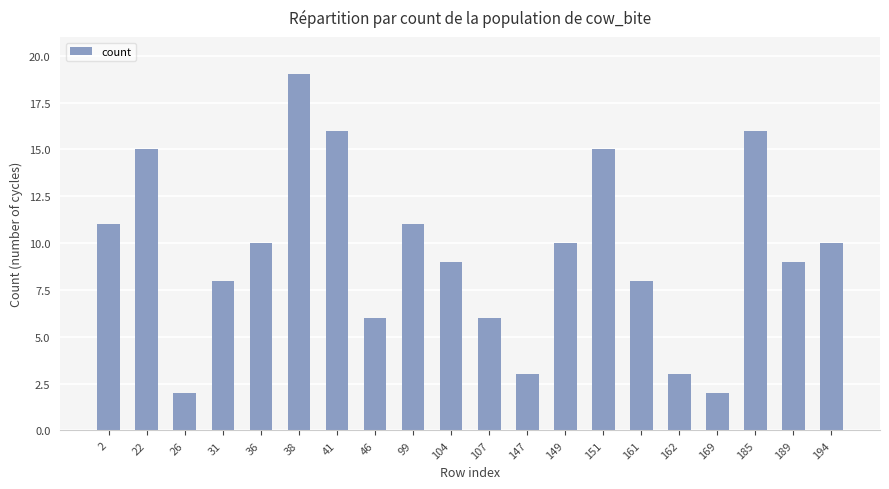

Which category has the highest value across all series?

38